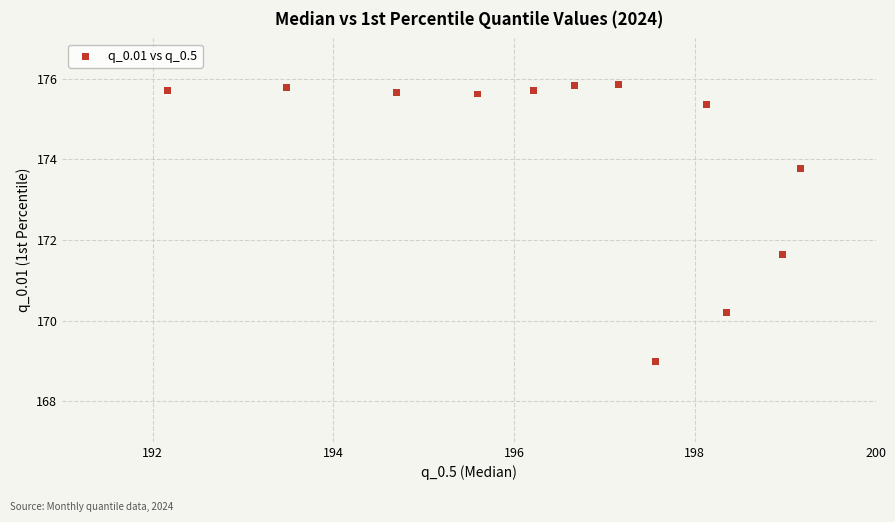

What is the range of Y values (max minus min)?

6.9